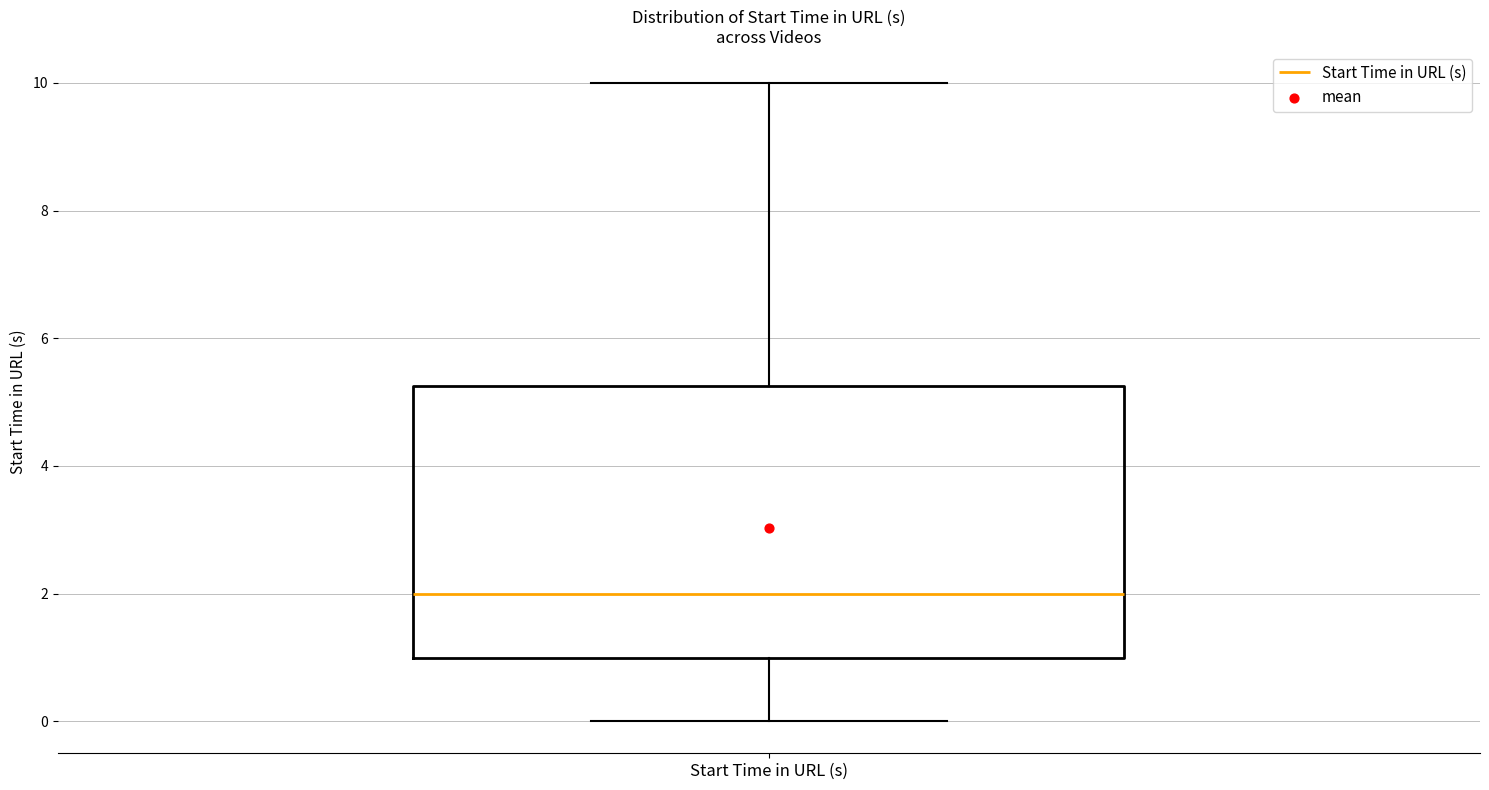

Transcribe this box plot: give where the median line is, the range the box spans, and where the two whiskers end, as read against the y-axis. The values are not printed on the chart, so give them approximately, as read against the axis.

median 2.0, box 1.0 to 5.2, whiskers 0.0 to 10.0